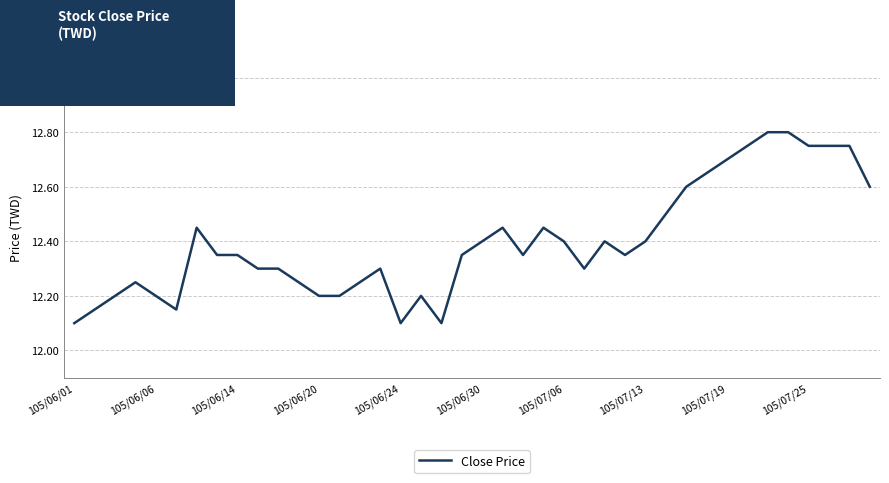

What is the minimum value shown in the chart?

12.1